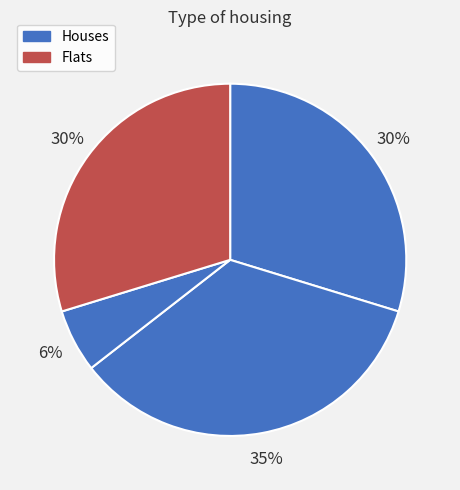

How many slices are in this pie chart?

4